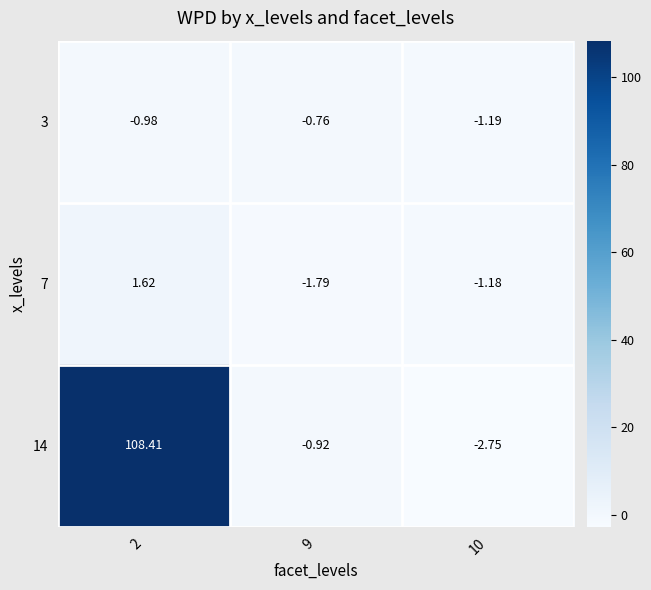

Which series changed the most between 9 and 10?

14